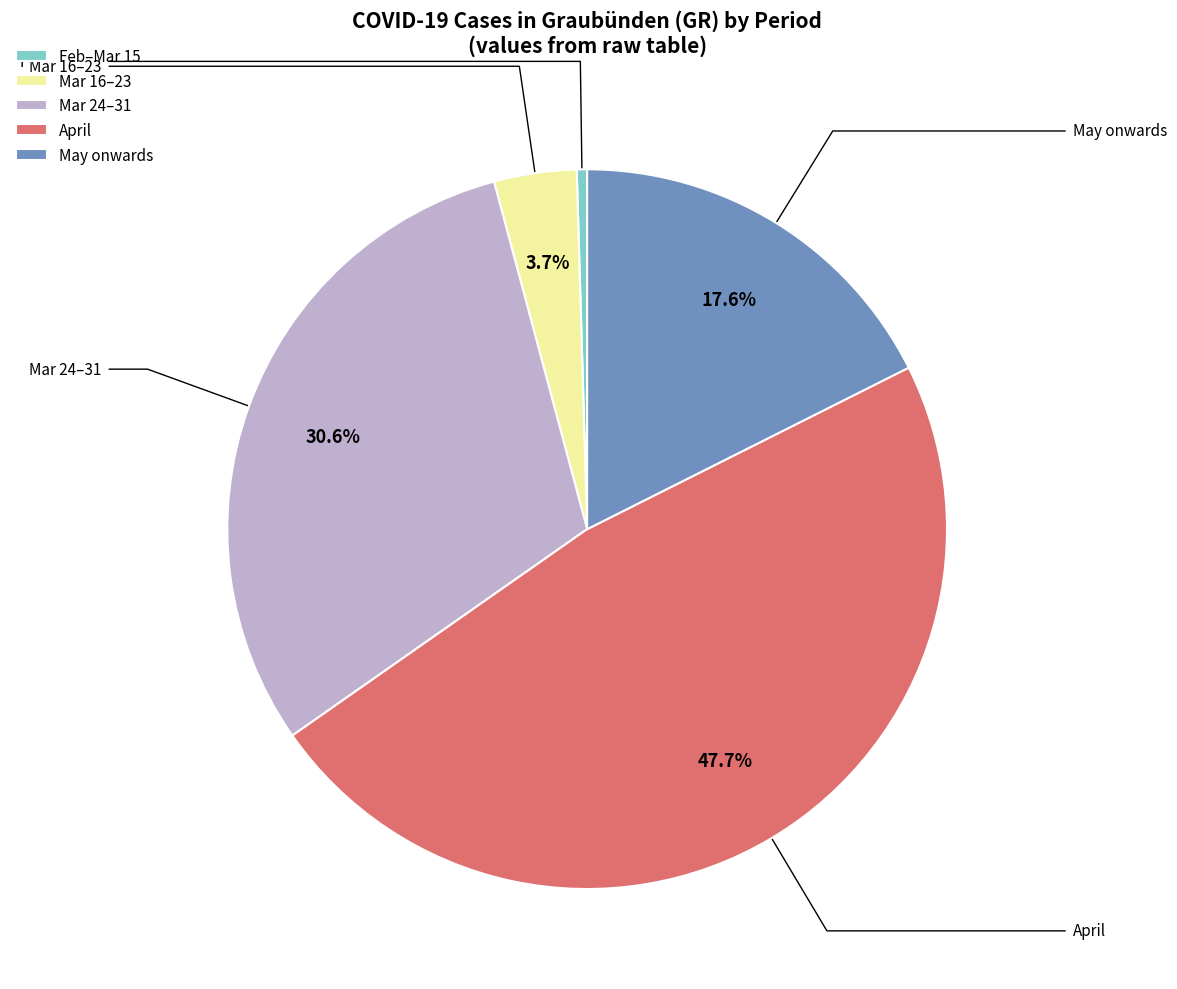

Count the number of slices in the pie.

5